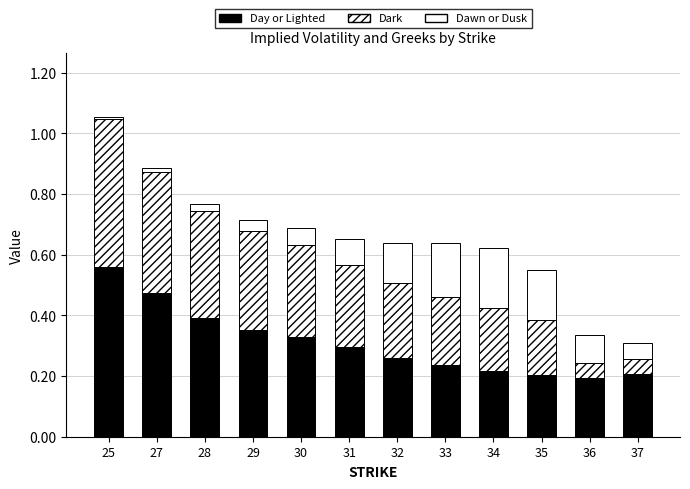

Does the chart contain any negative values?

No